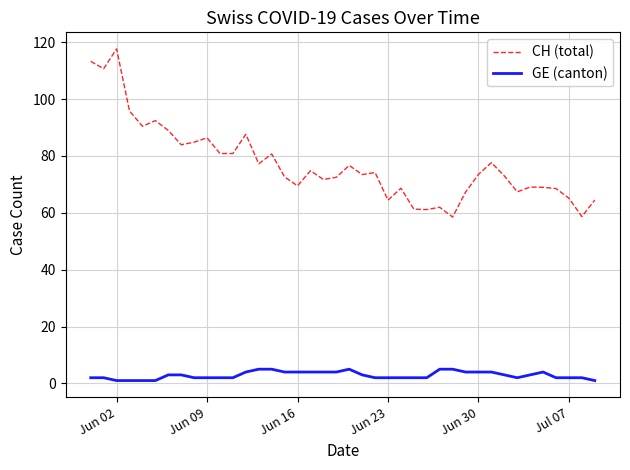

Is this an area chart (filled region under the line)?

No